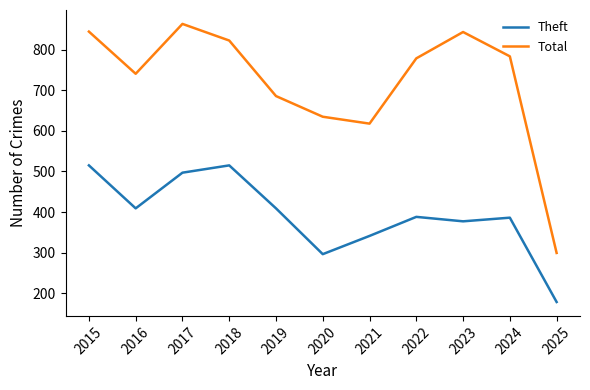

True or false: Theft has more than 1 interior local peaks.

True